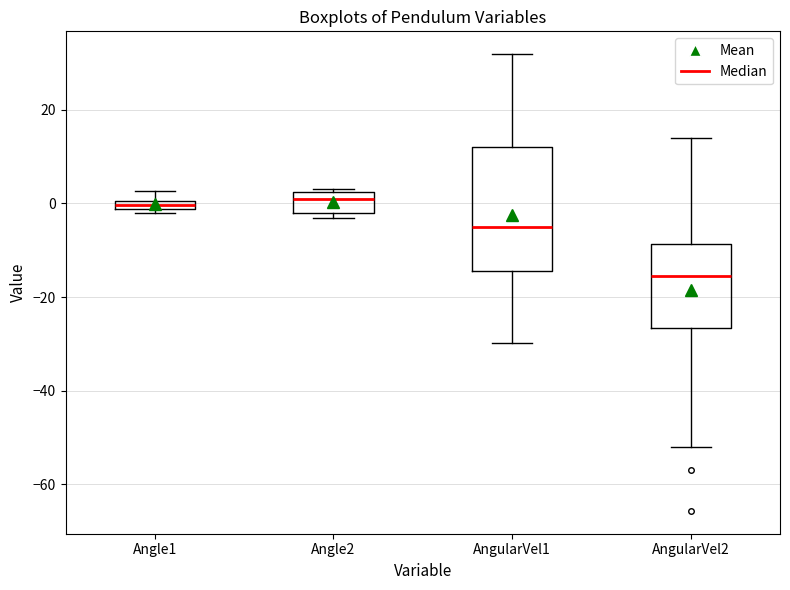

Where is the lower edge of the box for AngularVel1 on the y-axis? The values are not printed on the chart, so give them approximately, as read against the axis.

-14